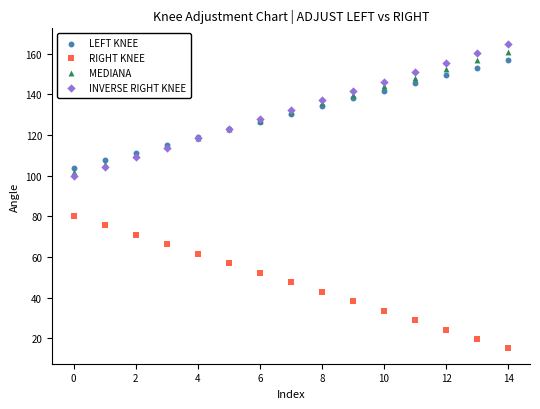

What are all the series names shown in the legend?

LEFT KNEE, RIGHT KNEE, MEDIANA, INVERSE RIGHT KNEE